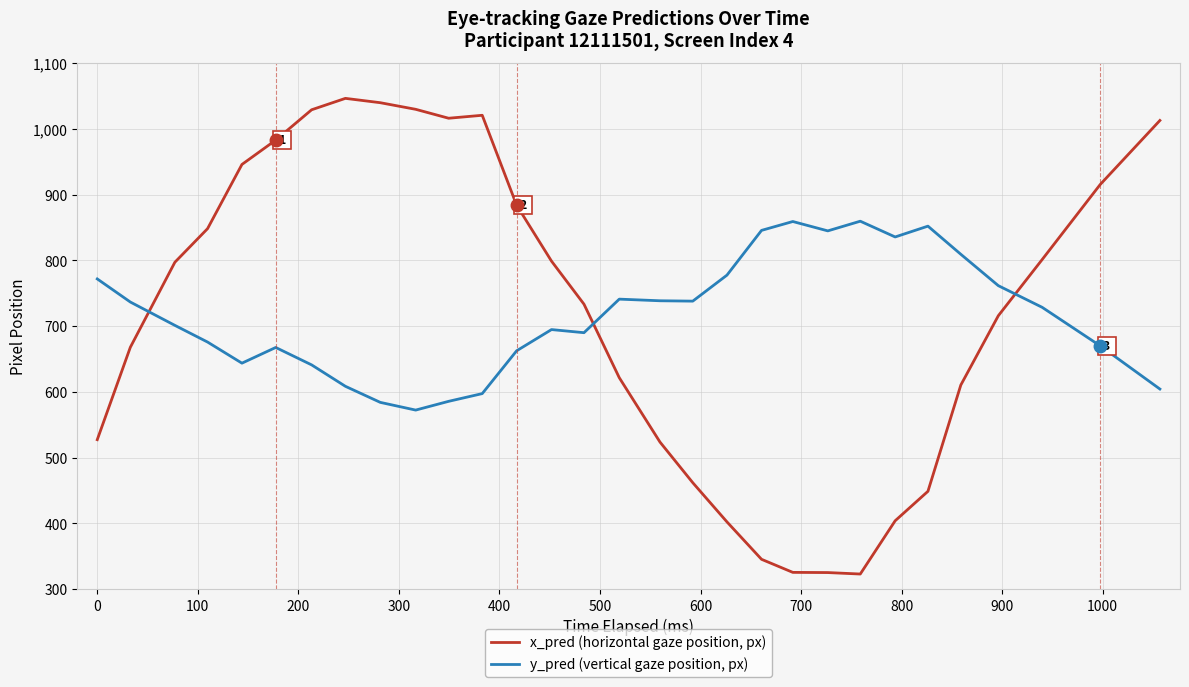

Rank the series by their average value, from lowest to highest.

y_pred (vertical gaze position, px), x_pred (horizontal gaze position, px)